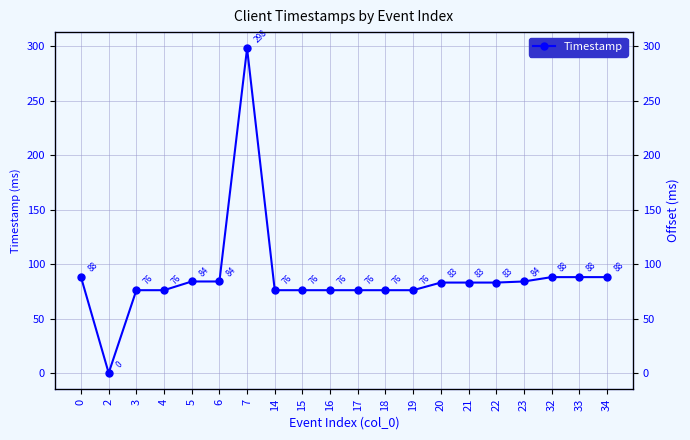

How many series are shown in this chart?

1